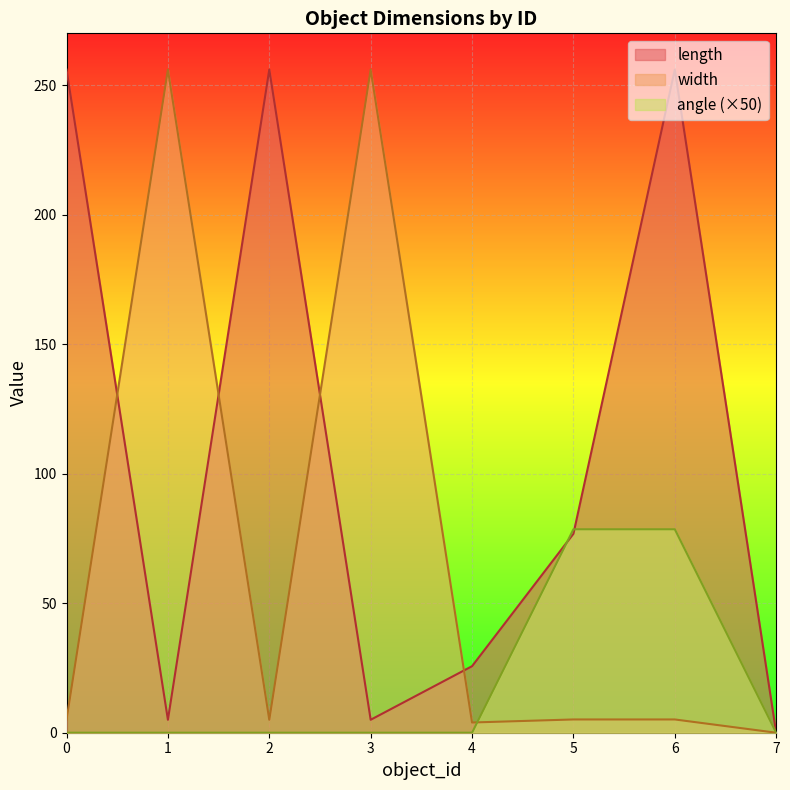

At which label does width reach its minimum?

7